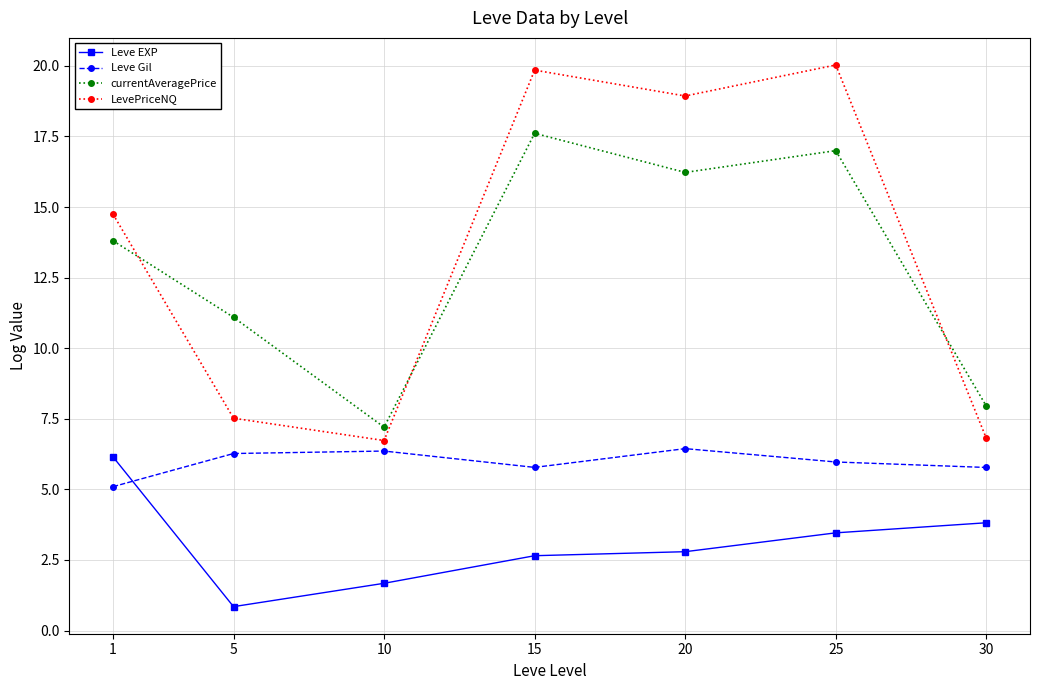

Which category has the highest value across all series?

25